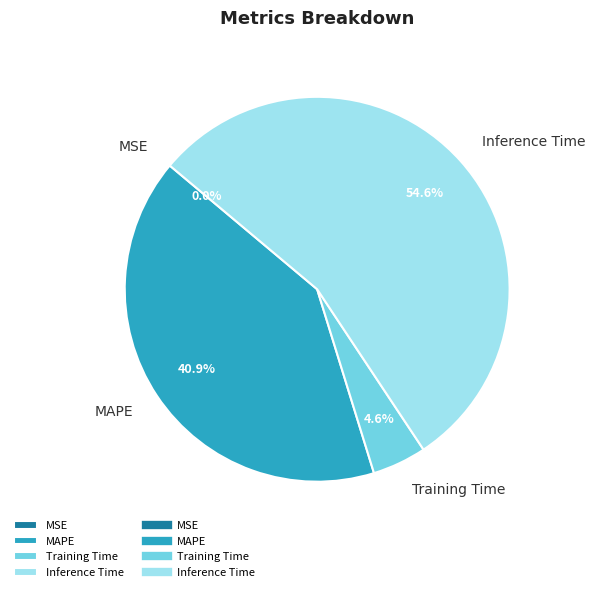

Which category has the biggest portion of the pie?

Inference Time